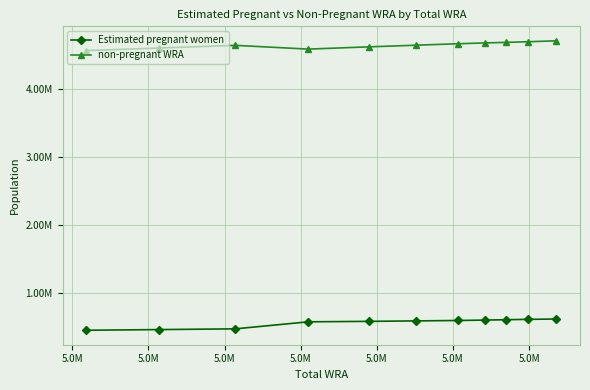

True or false: Estimated pregnant women and non-pregnant WRA intersect in this chart.

False